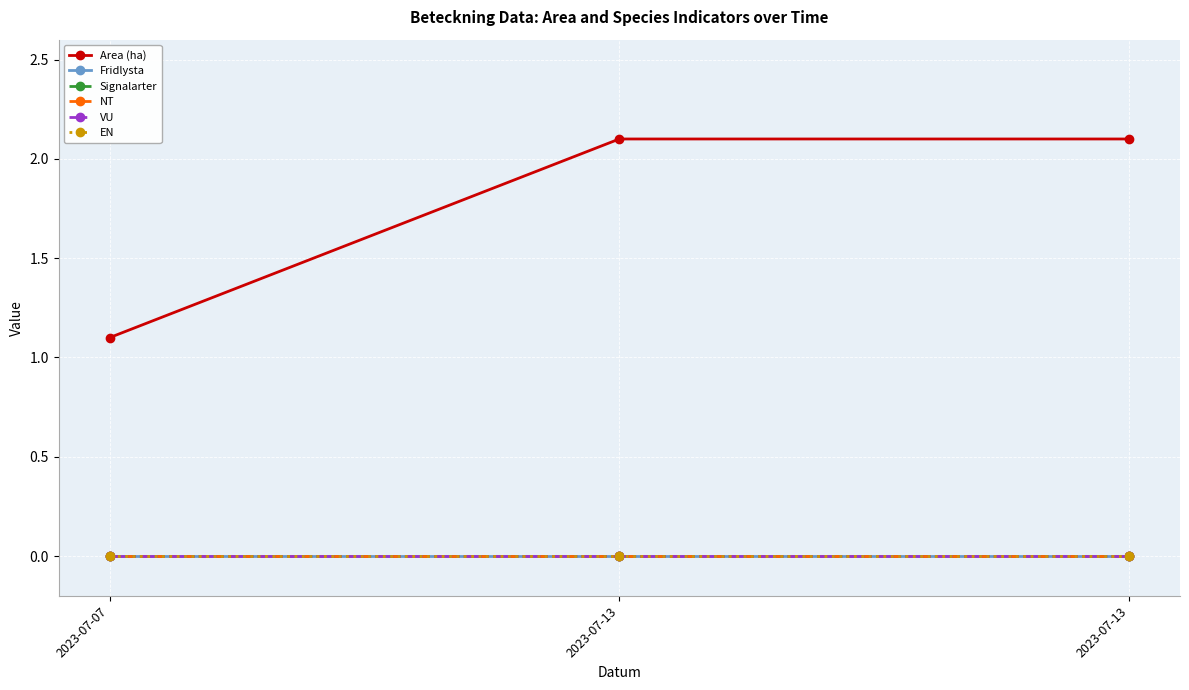

Is this an area chart (filled region under the line)?

No